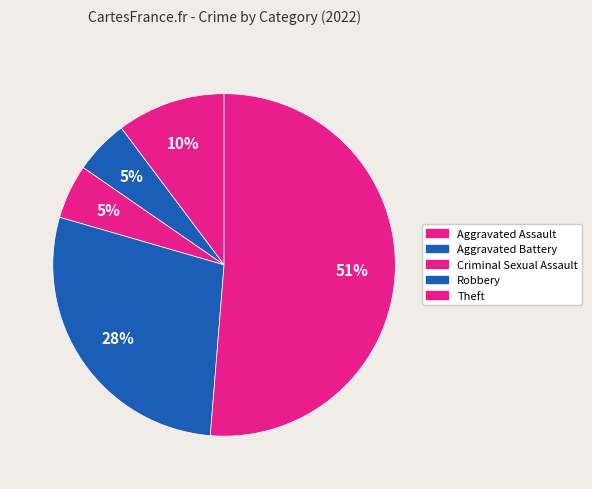

True or false: Criminal Sexual Assault accounts for 12% of the total.

False